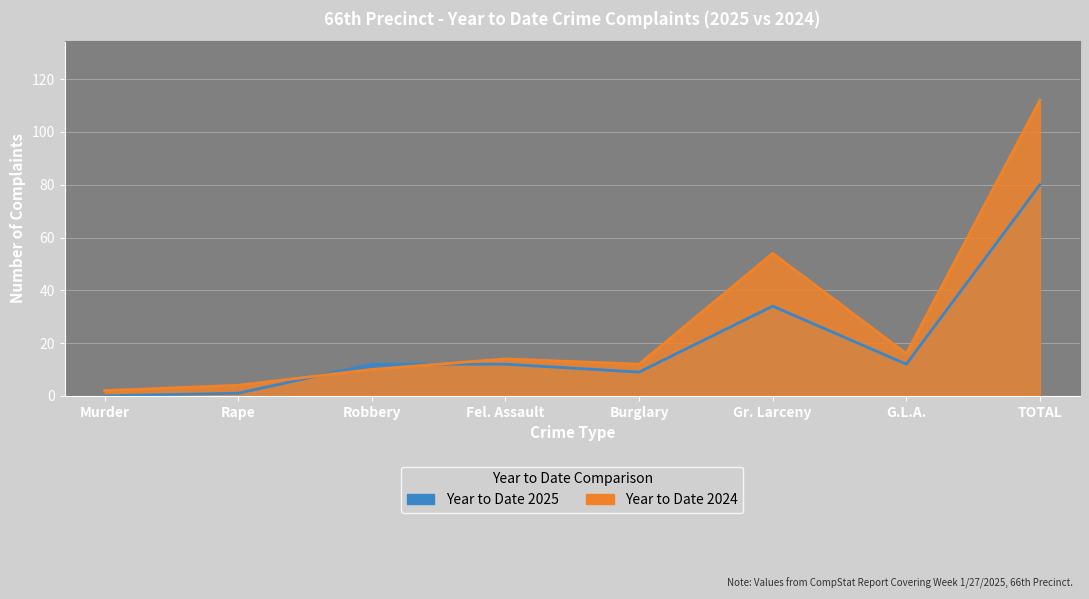

Which has a higher value, TOTAL or G.L.A.?

TOTAL